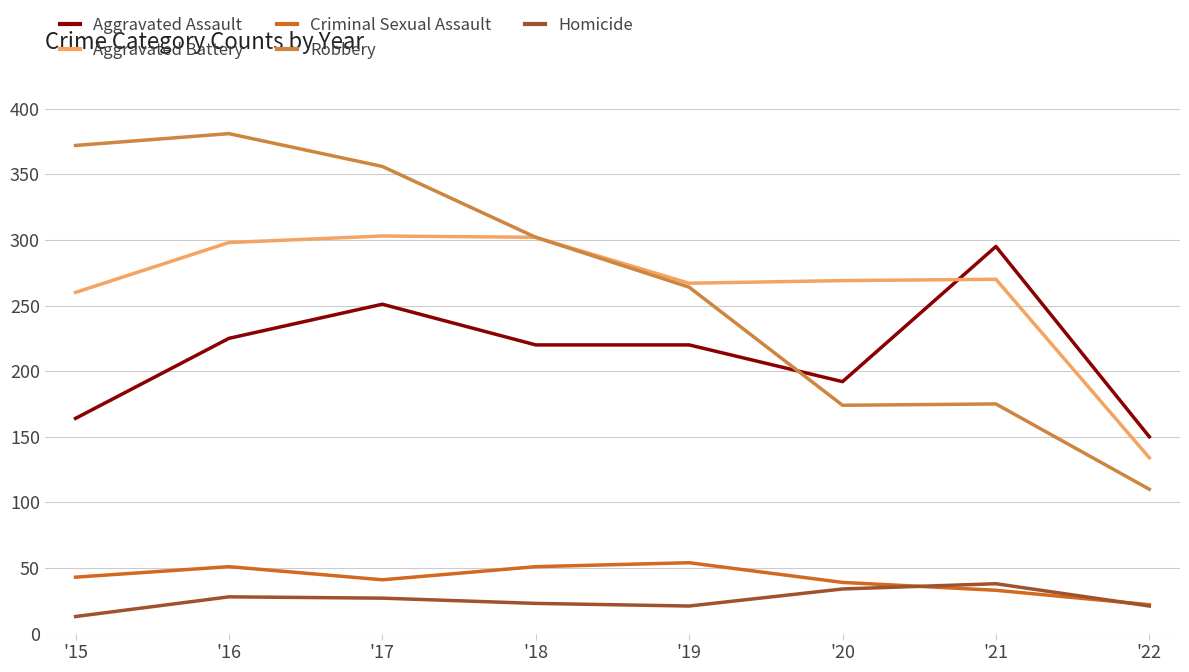

Is it true that Aggravated Assault equals 150 at '22?

True